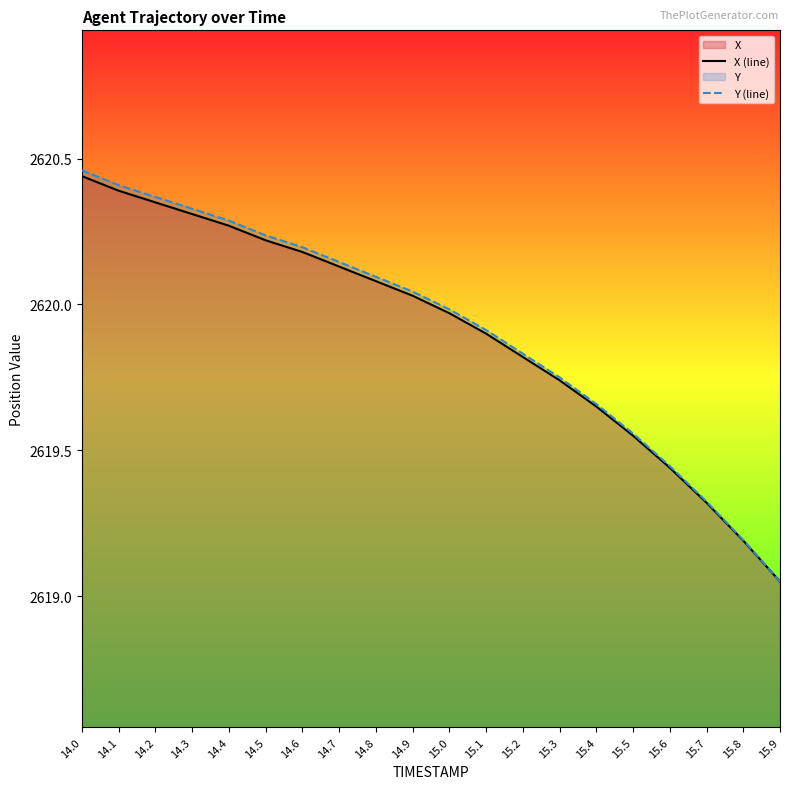

Between 14.3 and 14.5, which series saw the biggest shift?

Y (line)